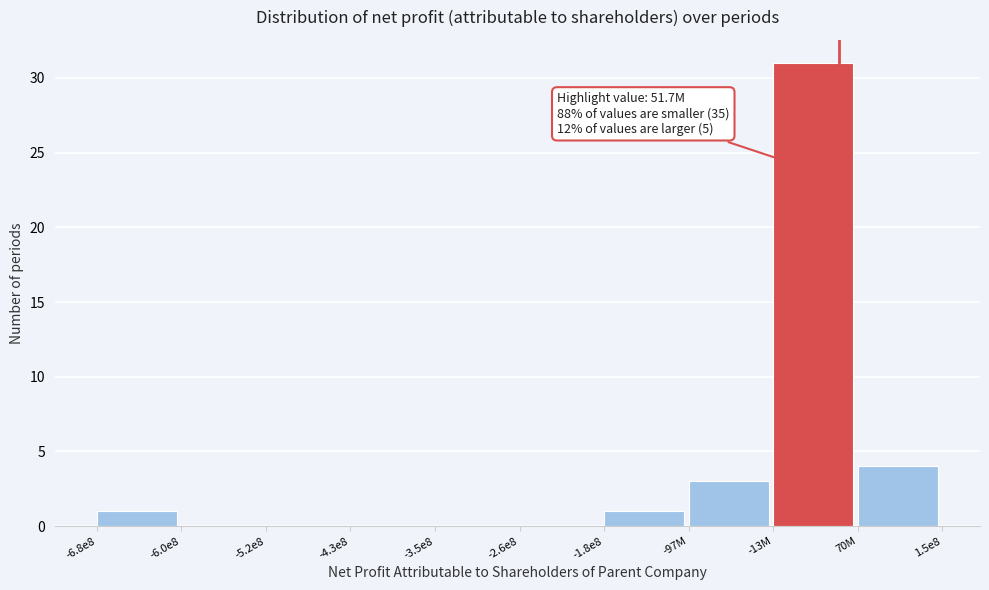

Reading left to right, extract all data points from this chart.

-6.8e8=1	-6.0e8=0	-5.2e8=0	-4.3e8=0	-3.5e8=0	-2.6e8=0	-1.8e8=1	-97M=3	-13M=31	70M=4